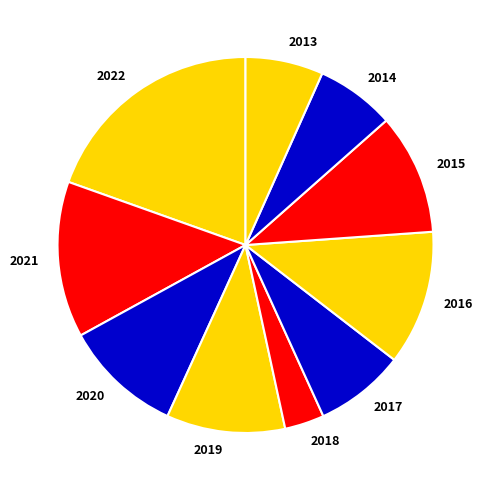

How many slices are in this pie chart?

10